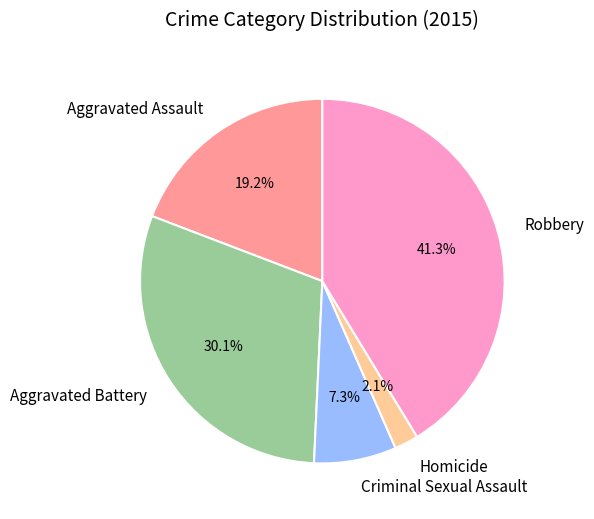

How many segments does this pie chart have?

5